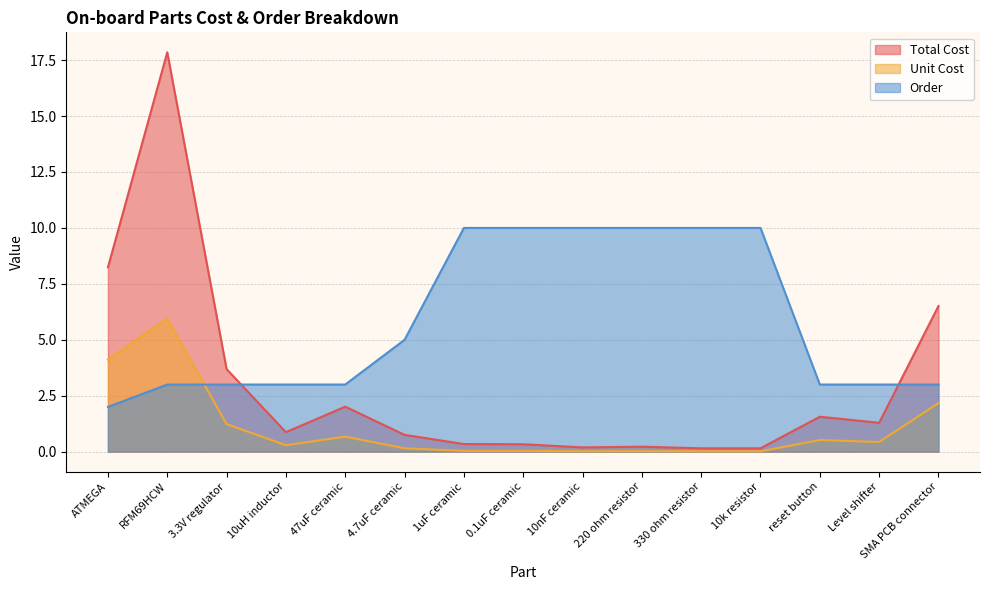

Is the value of Order at 47uF ceramic greater than the value of Unit Cost at 3.3V regulator?

Yes